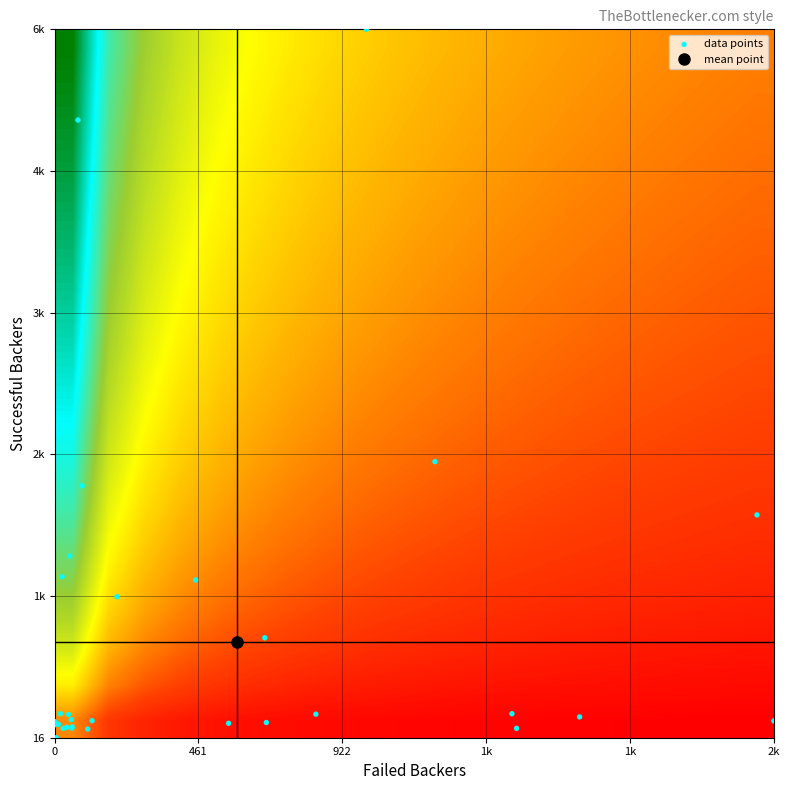

Reading left to right, list all the values displayed in this chart.

158	1425	174	227	220	98	100	1249	1396	890	142	2673	163	2220	1606	129	226	5419	165	1965	16	107	134	198	111	222	6212	98	92	149	2431